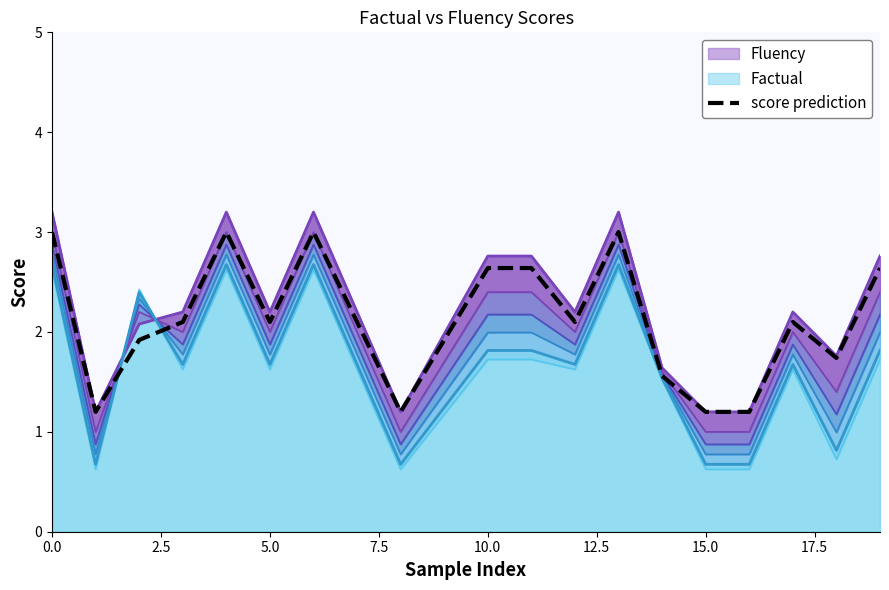

What is the maximum value shown in the chart?

3.0